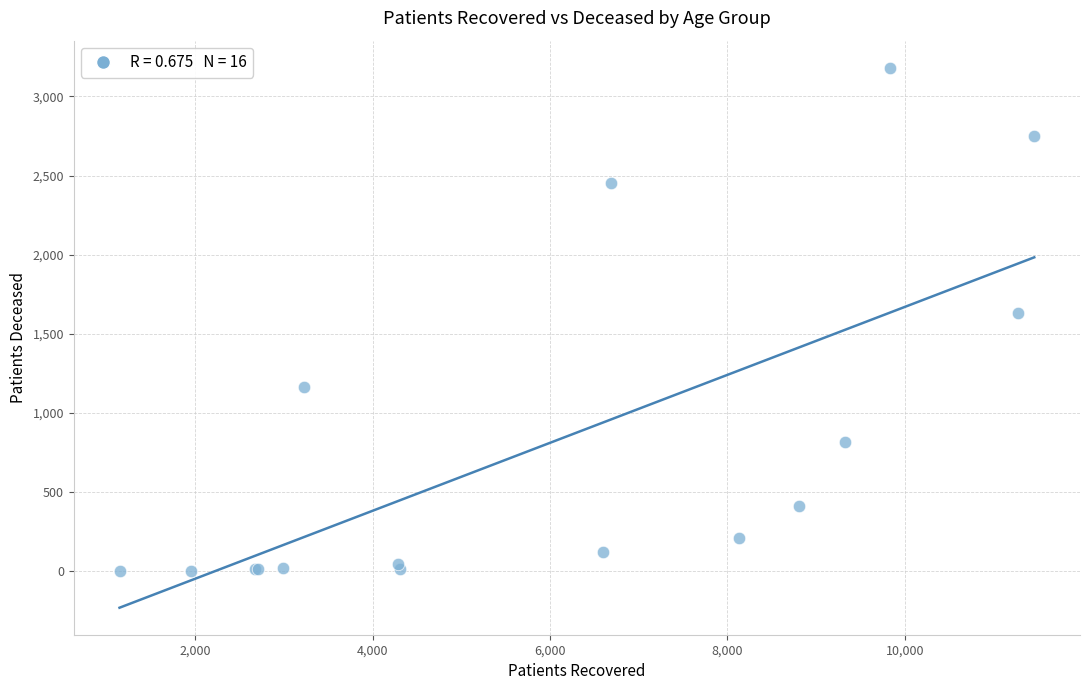

What Y value in the scatter plot is closest to 1592?

1633